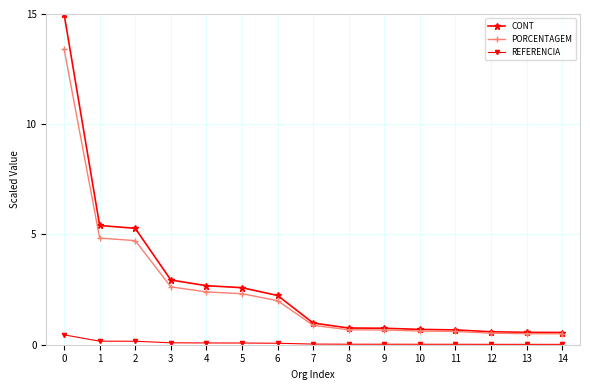

True or false: REFERENCIA and CONT intersect in this chart.

False